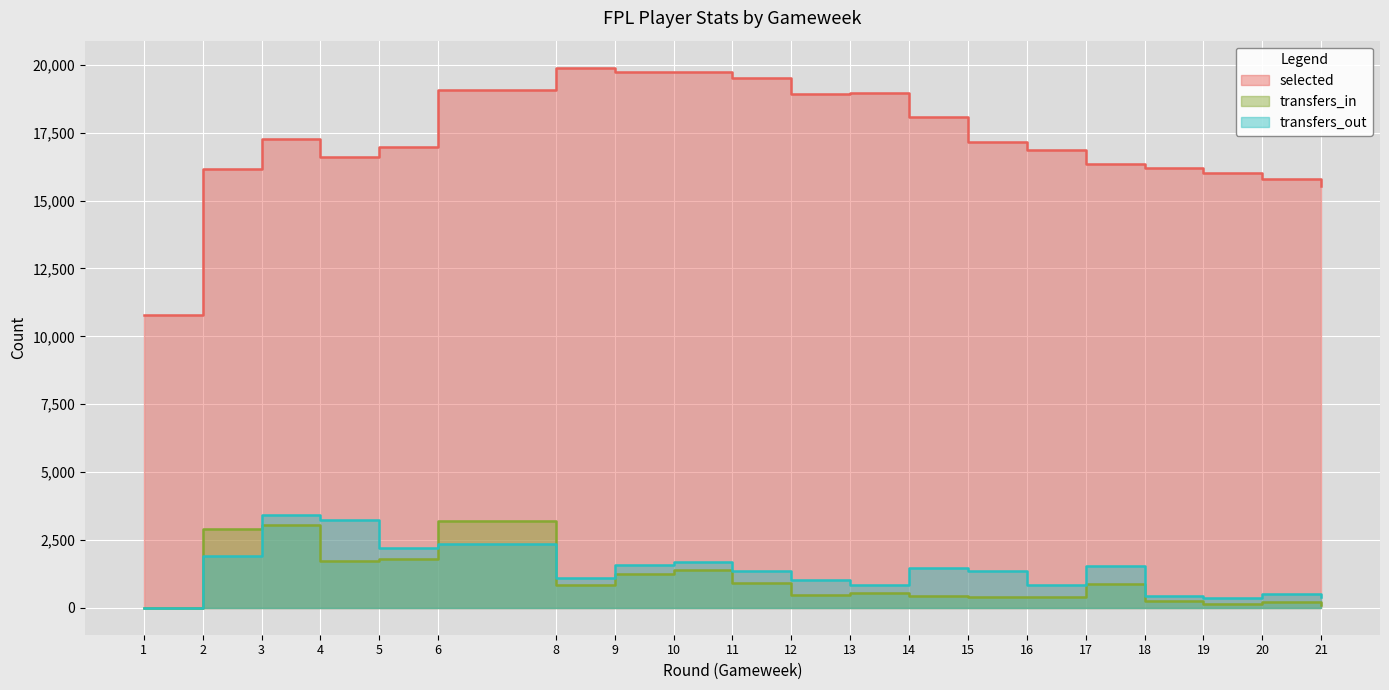

What is the value of the selected point at the 20th from the left?

15555